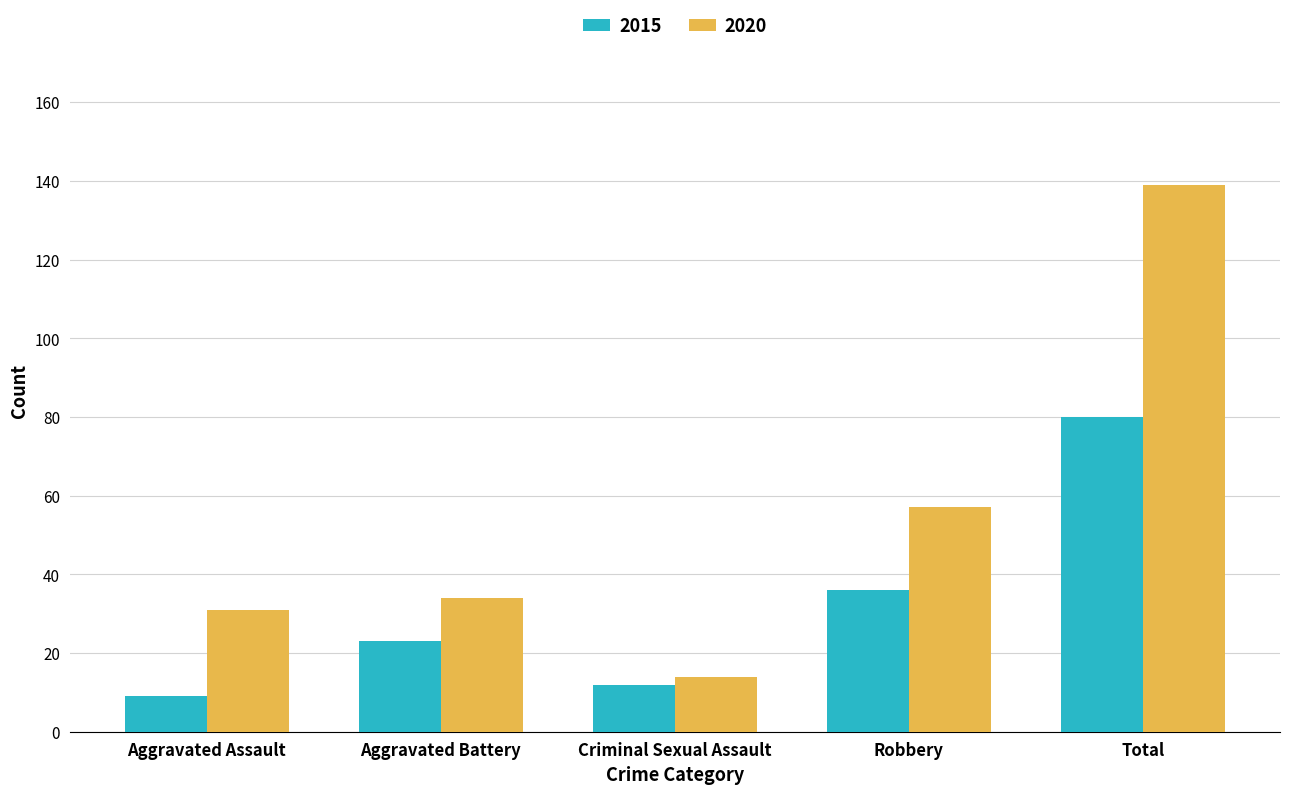

What is the spread (max minus min) of values at Criminal Sexual Assault?

2